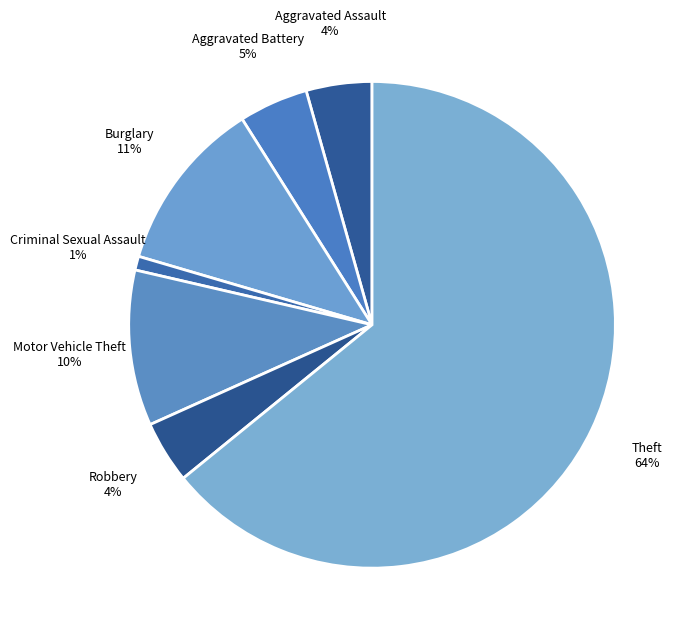

How many segments does this pie chart have?

7